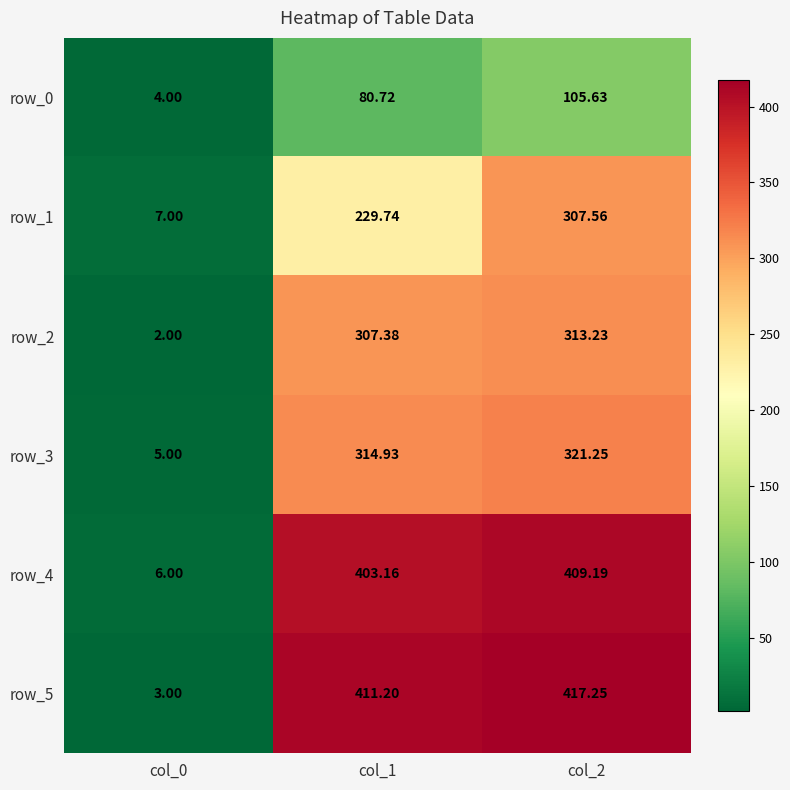

At which label does row_4 first exceed 403?

col_1